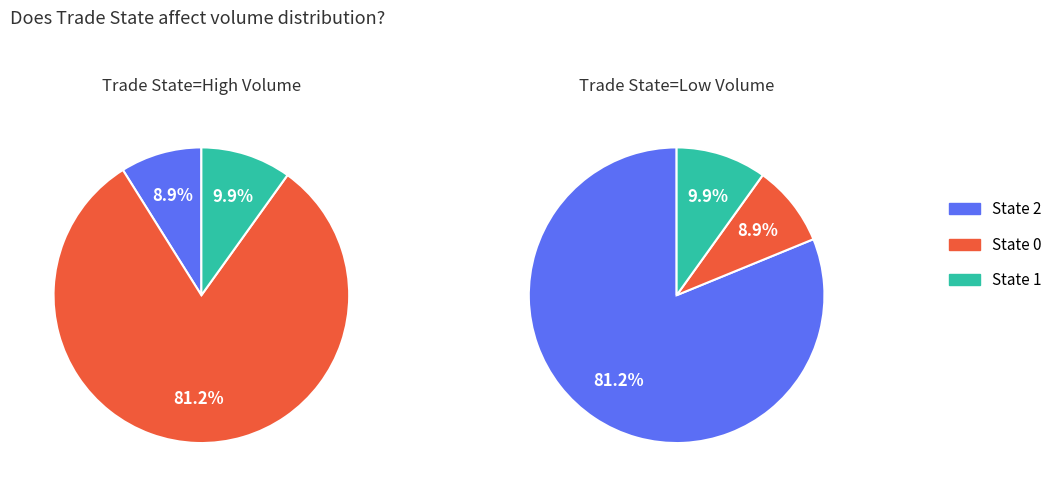

True or false: 2 accounts for 87% of the total.

False